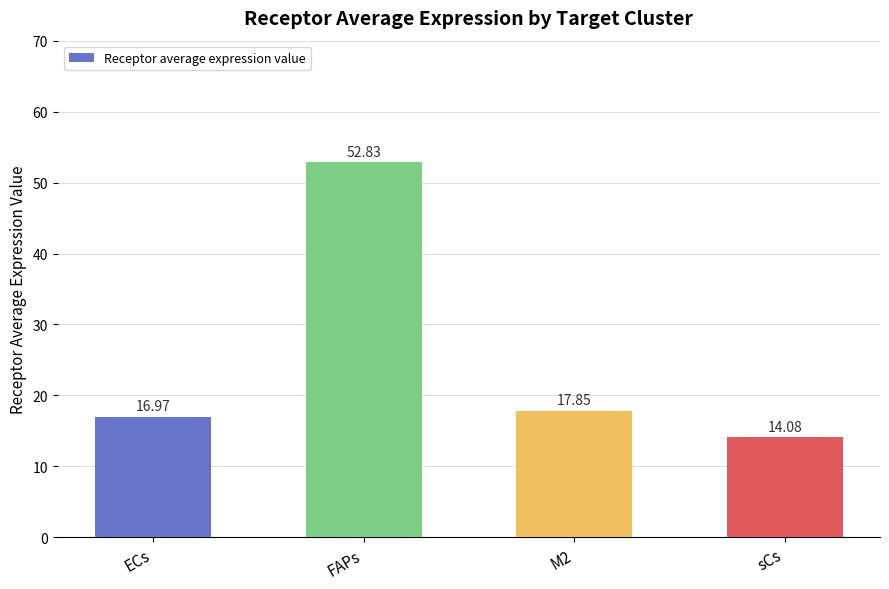

True or false: the data shows 12.2 at FAPs.

False